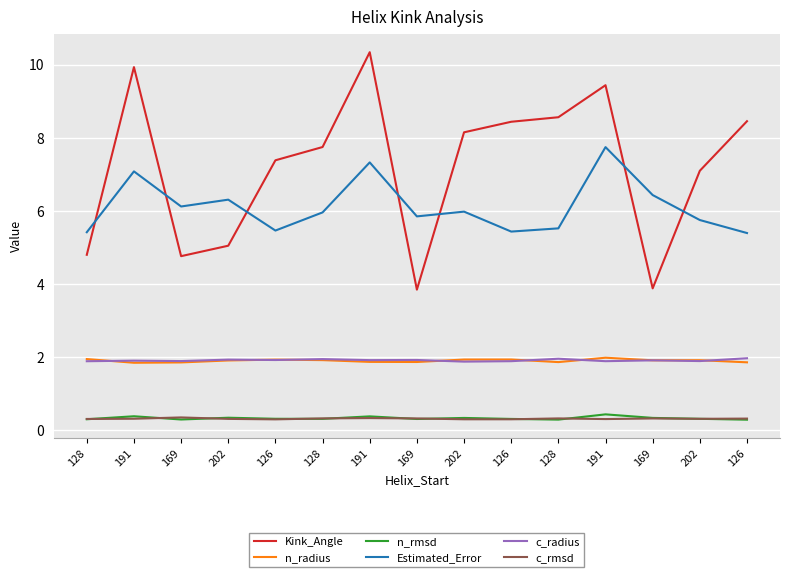

Does the chart display data point markers on the line(s)?

No